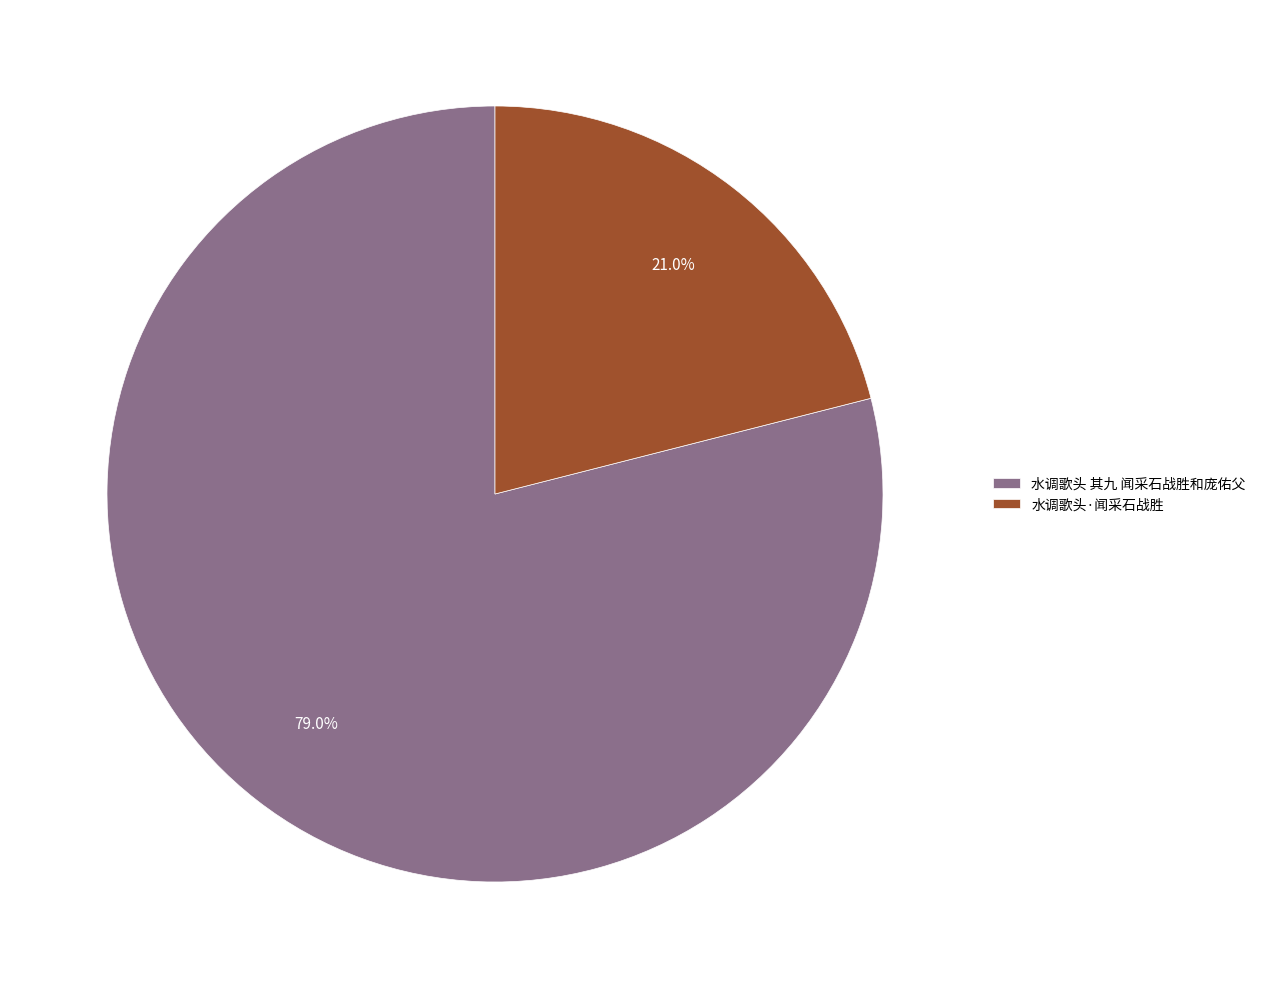

Count the number of slices in the pie.

2